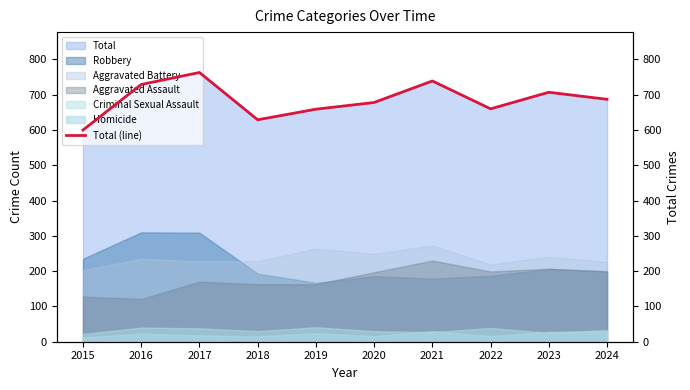

At which category does the chart reach its minimum across all series?

2015